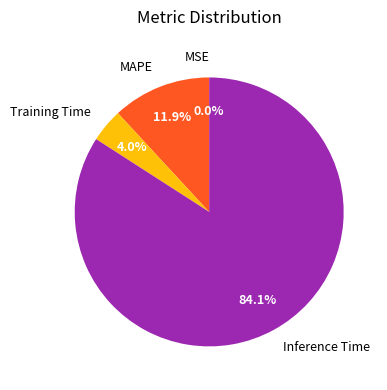

Which slice represents more than half of the pie?

Inference Time